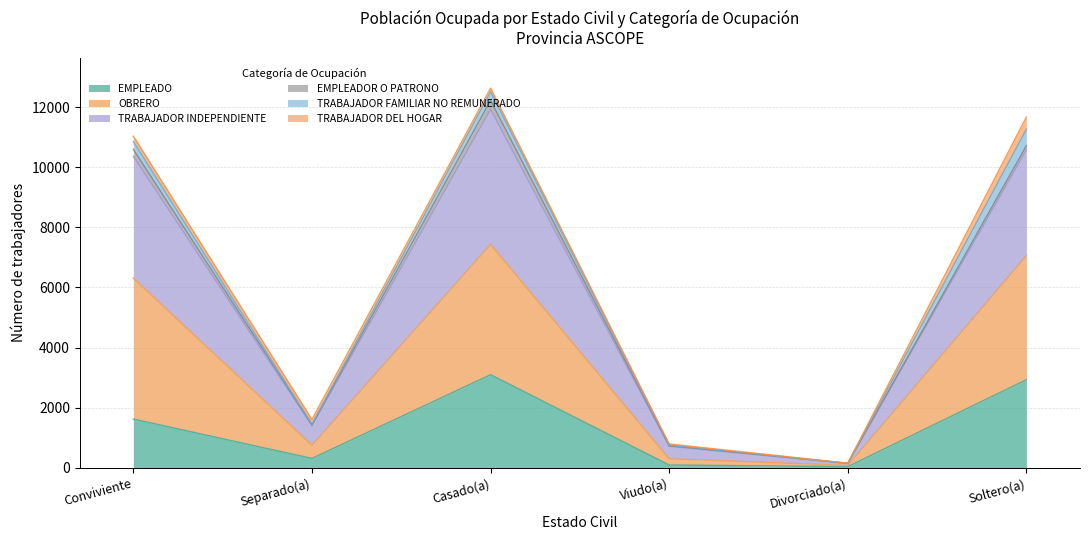

What is the label of the 3rd point from the right?

Viudo(a)